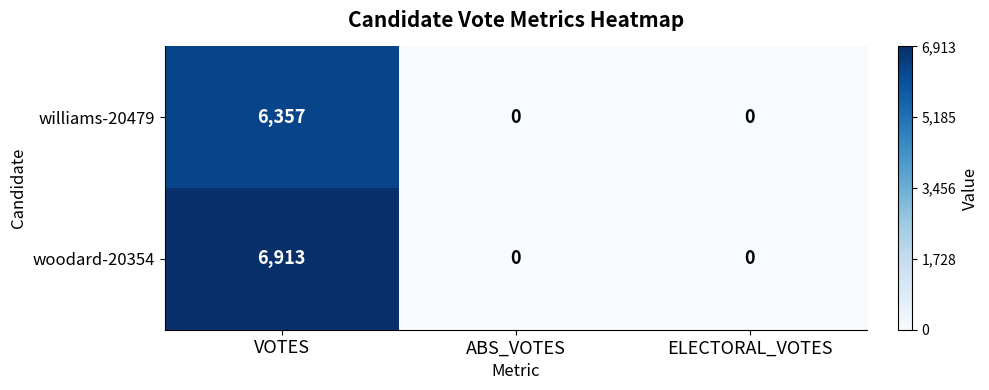

At which category does the chart reach its peak across all series?

VOTES